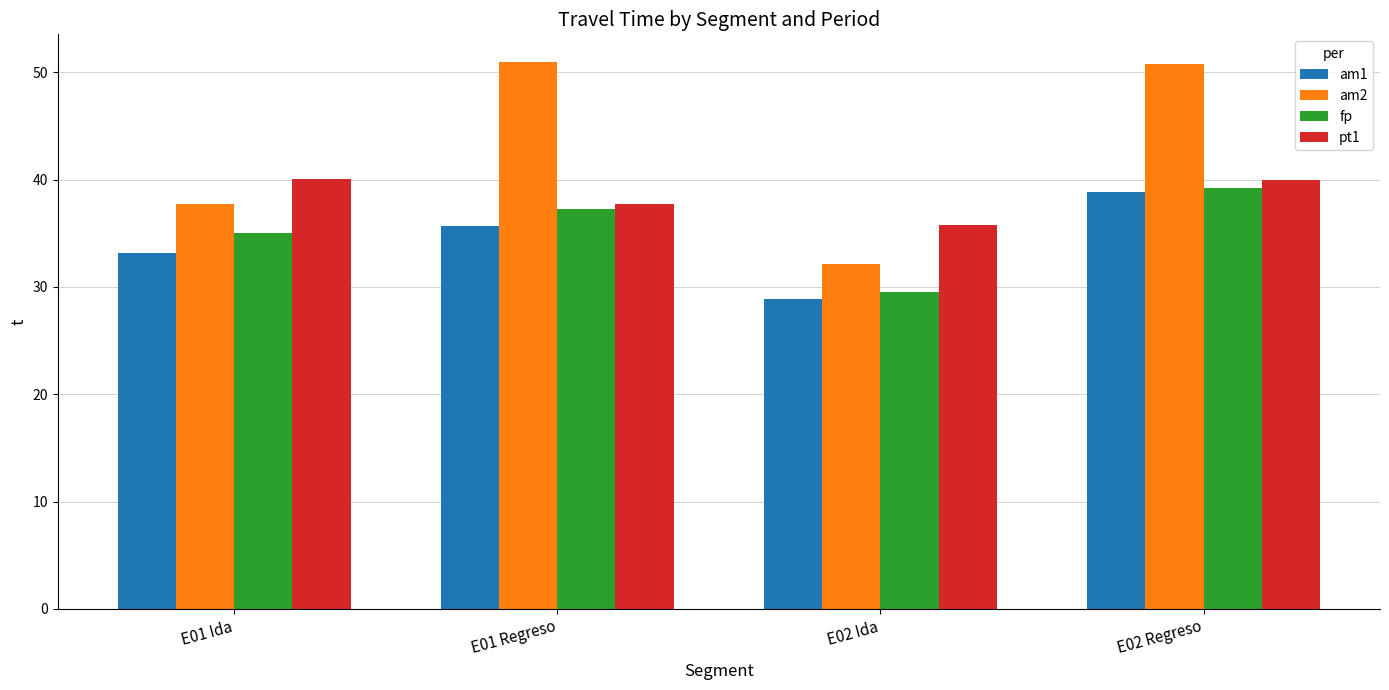

What is the sum of the pt1 values at E02 Regreso and E01 Regreso?

77.7